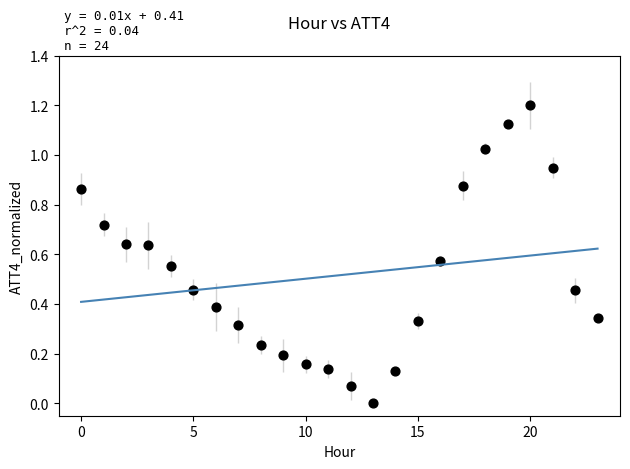

What is the range of Y values (max minus min)?

1.2